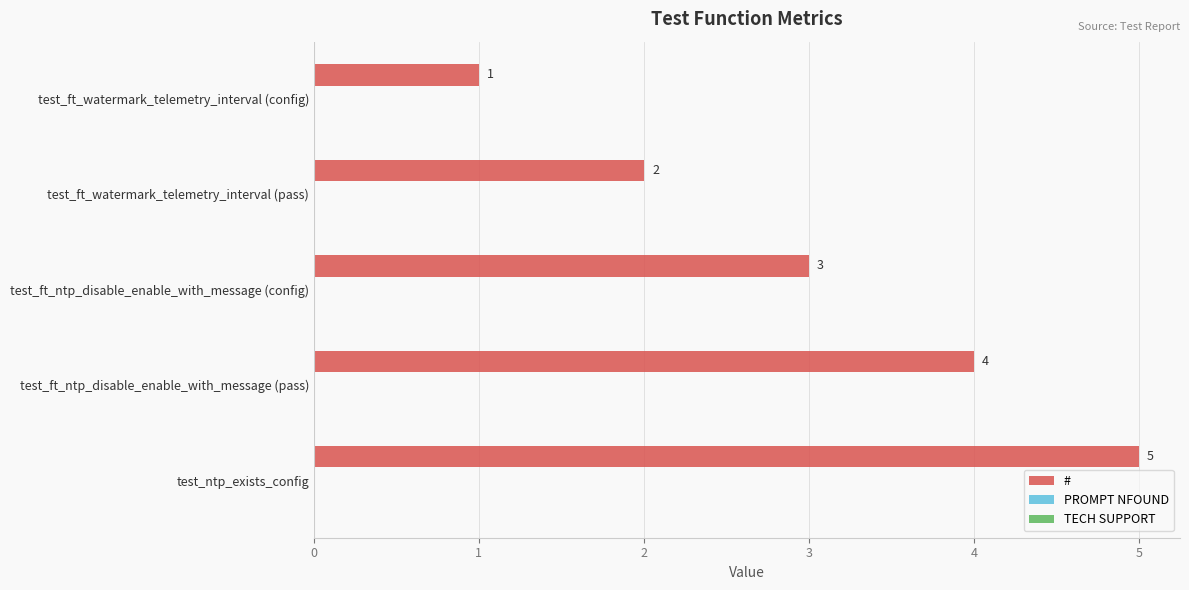

How many categories are shown in the chart?

5